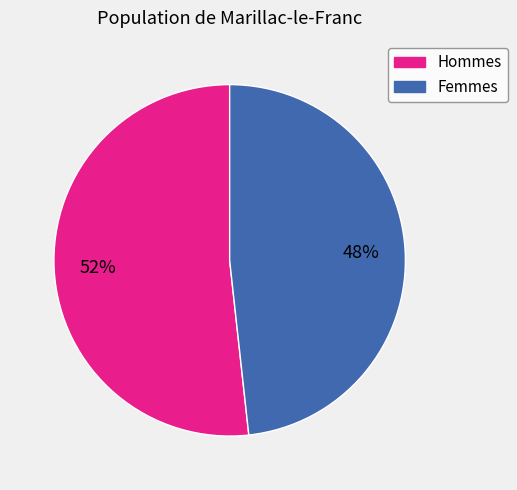

Does any single category account for the majority?

Yes